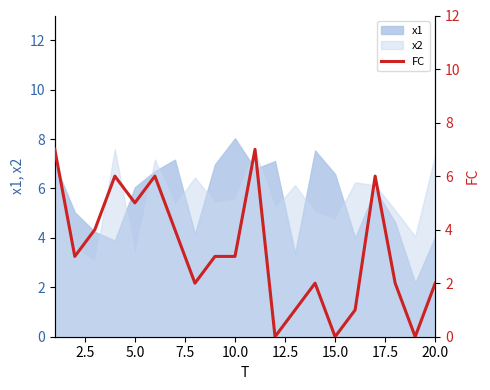

What is the lowest value of the x2 series?

3.0